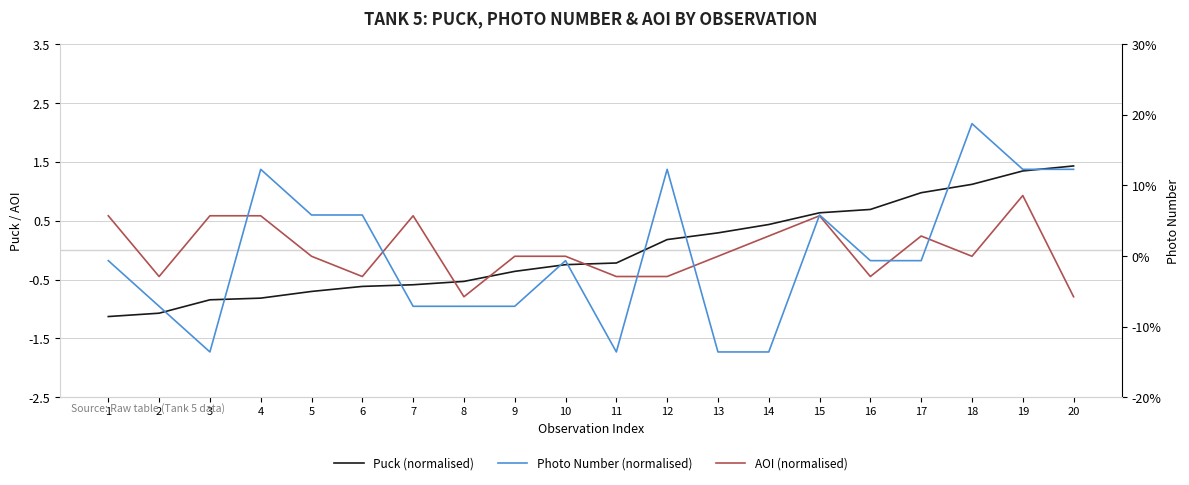

Which has a higher value, 3 or 13?

13